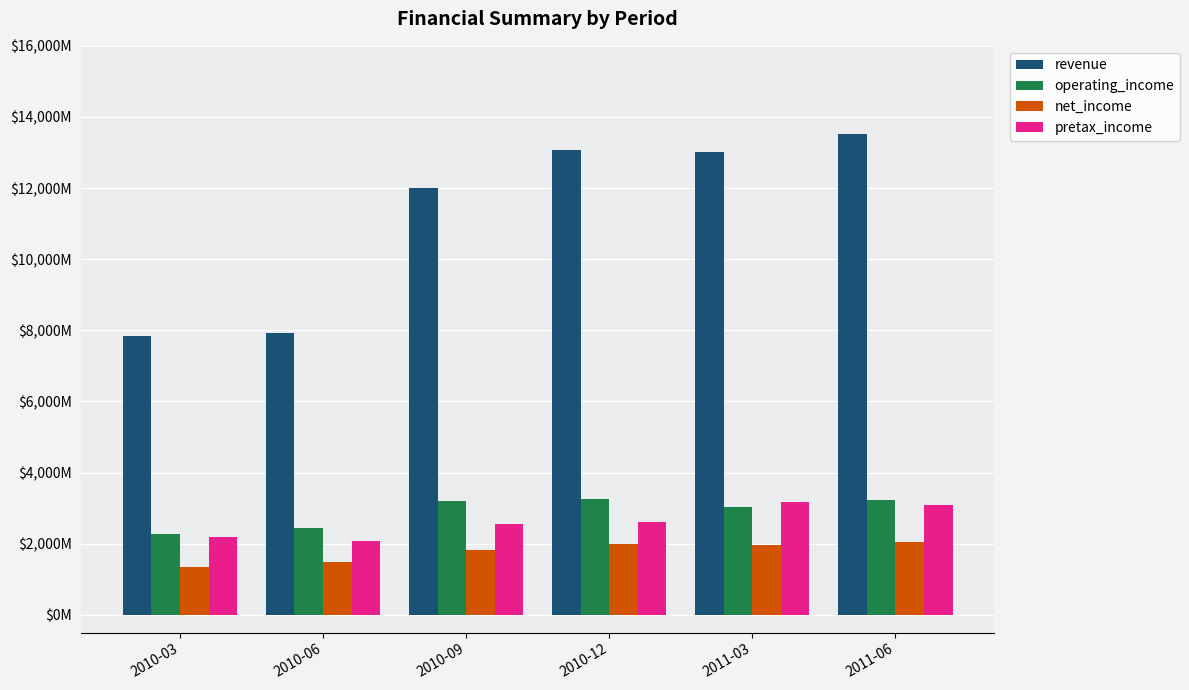

What is the greatest value displayed?

13527.8